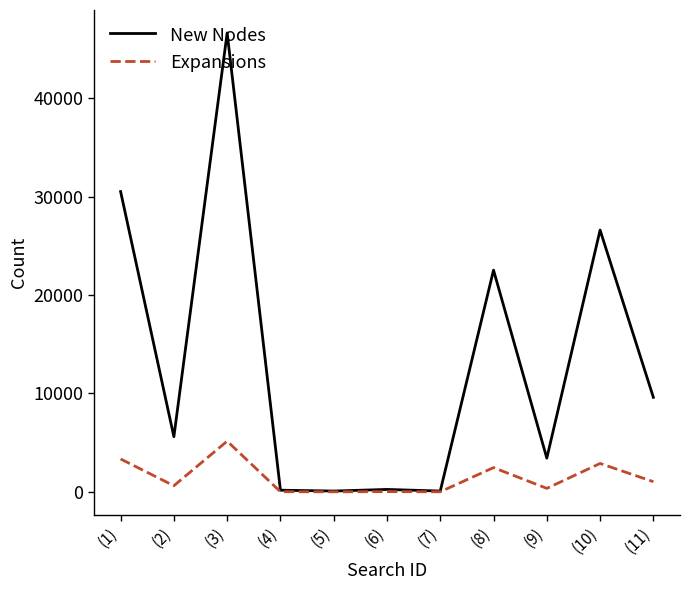

How many categories are shown in the chart?

11